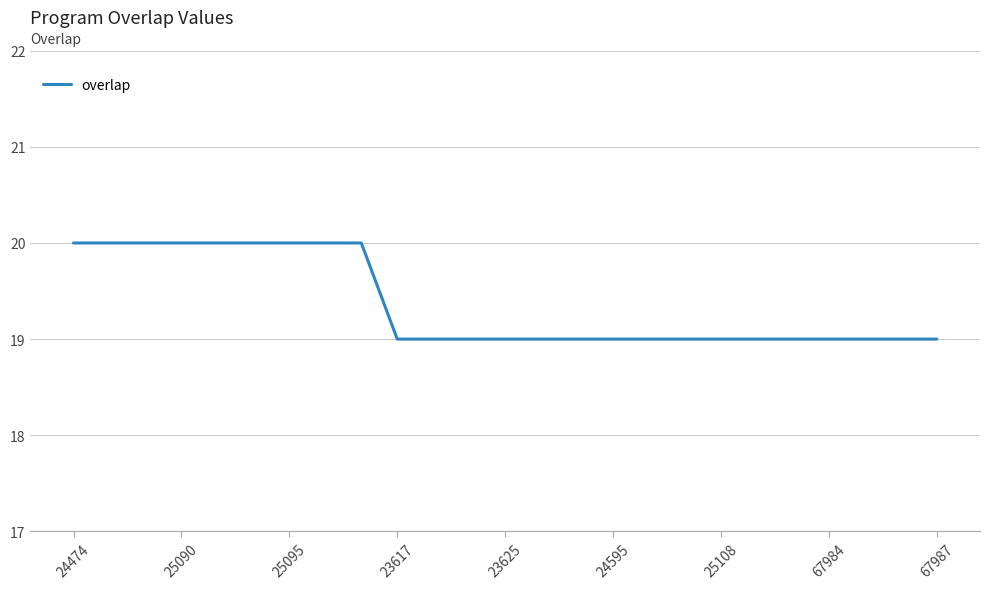

What is the greatest value displayed?

20